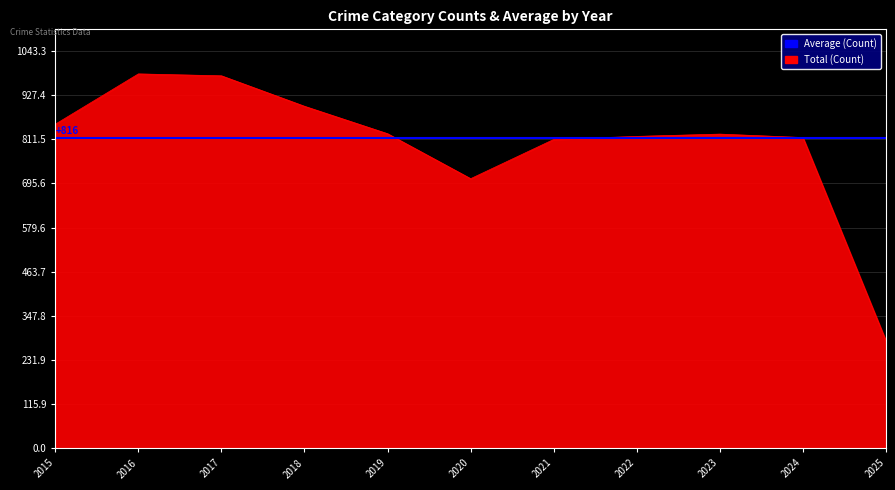

Which category has the lowest value in the Aggravated Assault series?

2025